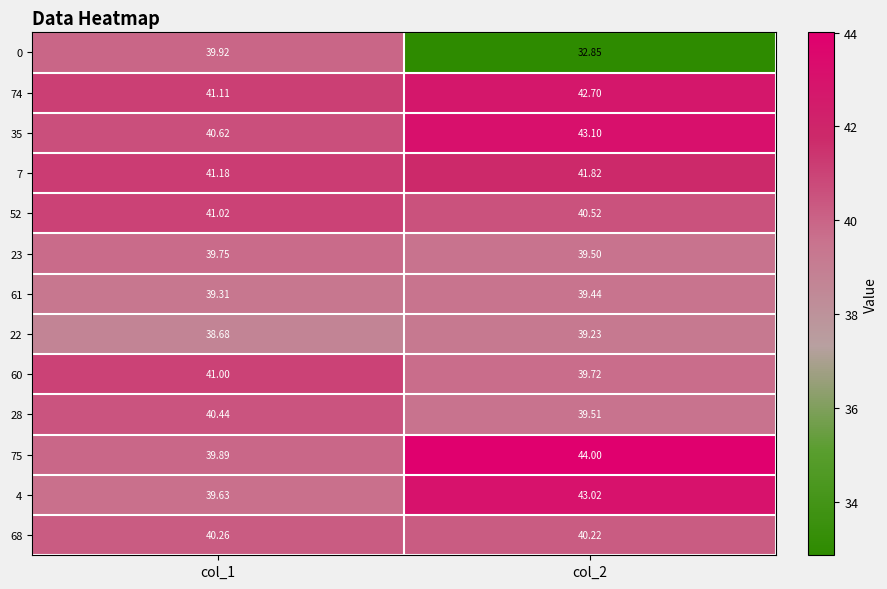

Is the value of 52 at col_2 greater than the value of 35 at col_1?

No